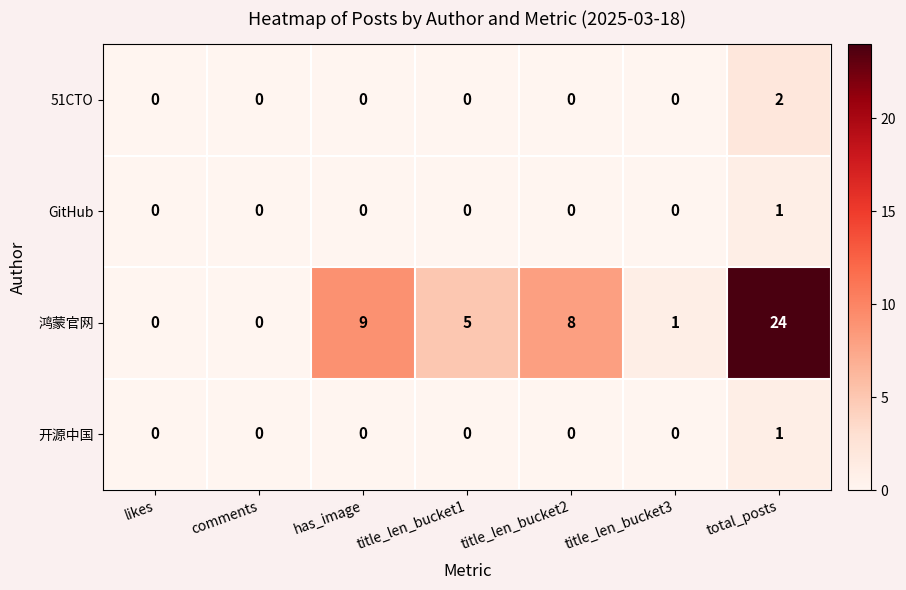

Reading left to right, transcribe all the data shown in this chart.

51CTO: likes=0	comments=0	has_image=0	title_len_bucket1=0	title_len_bucket2=0	title_len_bucket3=0	total_posts=2
GitHub: likes=0	comments=0	has_image=0	title_len_bucket1=0	title_len_bucket2=0	title_len_bucket3=0	total_posts=1
鸿蒙官网: likes=0	comments=0	has_image=9	title_len_bucket1=5	title_len_bucket2=8	title_len_bucket3=1	total_posts=24
开源中国: likes=0	comments=0	has_image=0	title_len_bucket1=0	title_len_bucket2=0	title_len_bucket3=0	total_posts=1